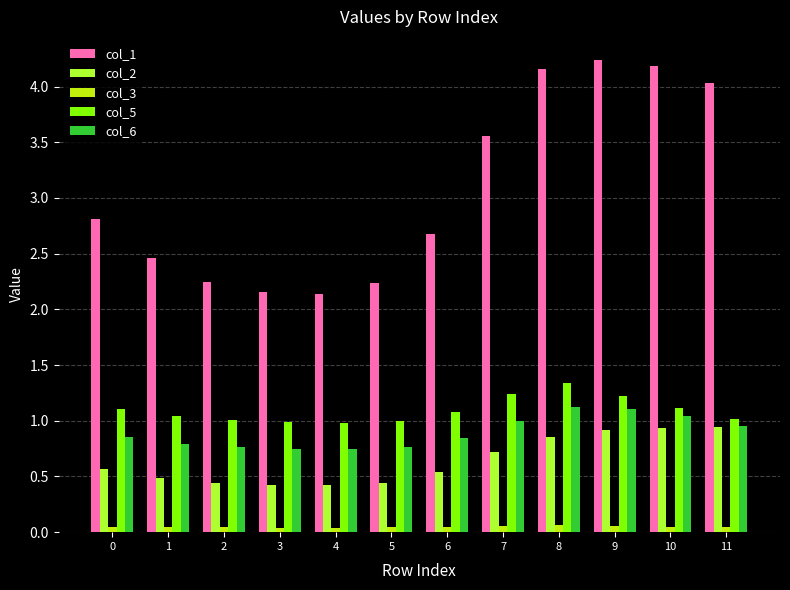

True or false: col_3 has a value of 0.1 at 10.

True